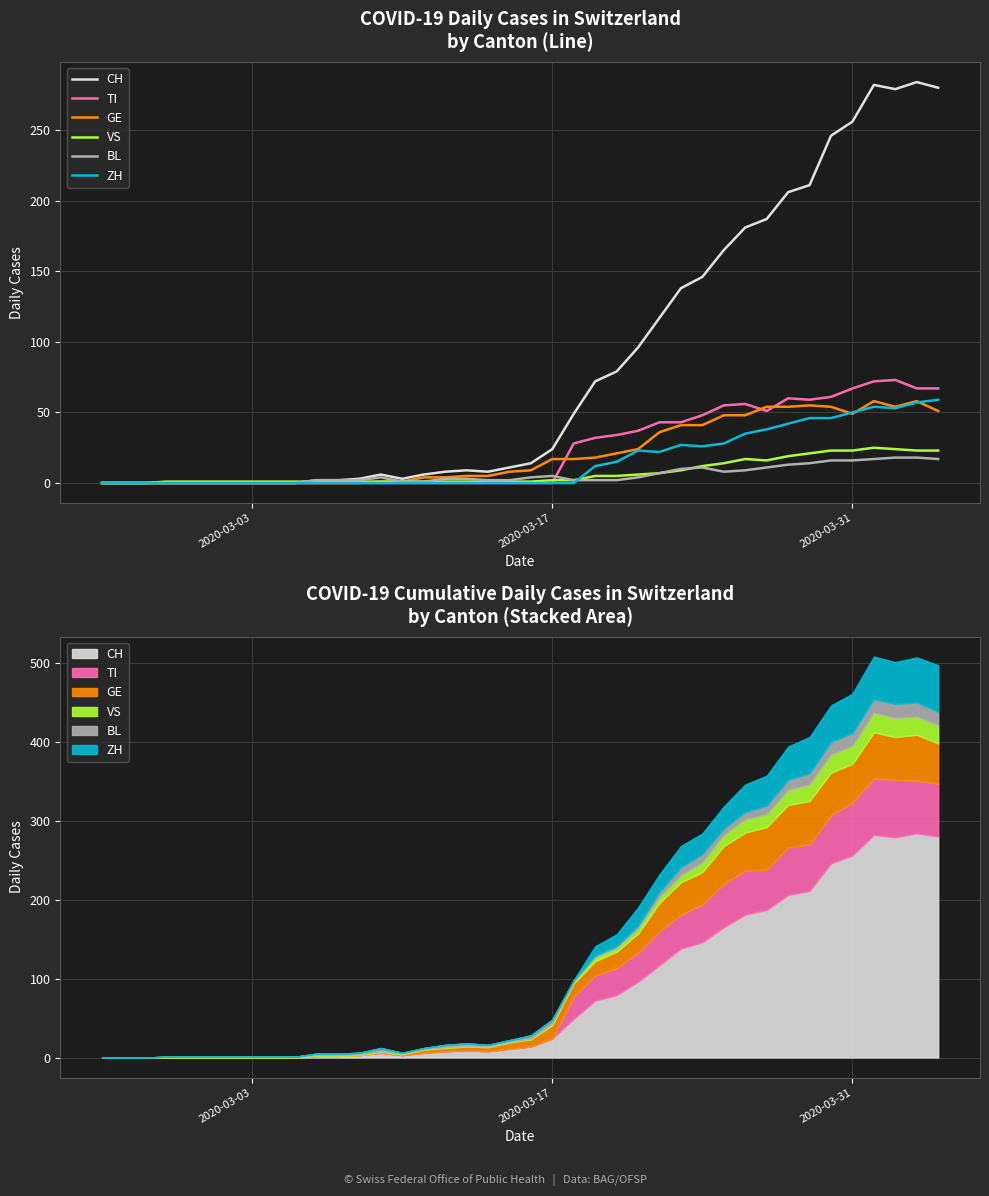

How many data points does each series have?

40